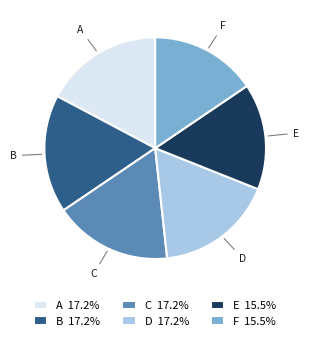

What is the ratio of the value at B to the value at F?

1.1